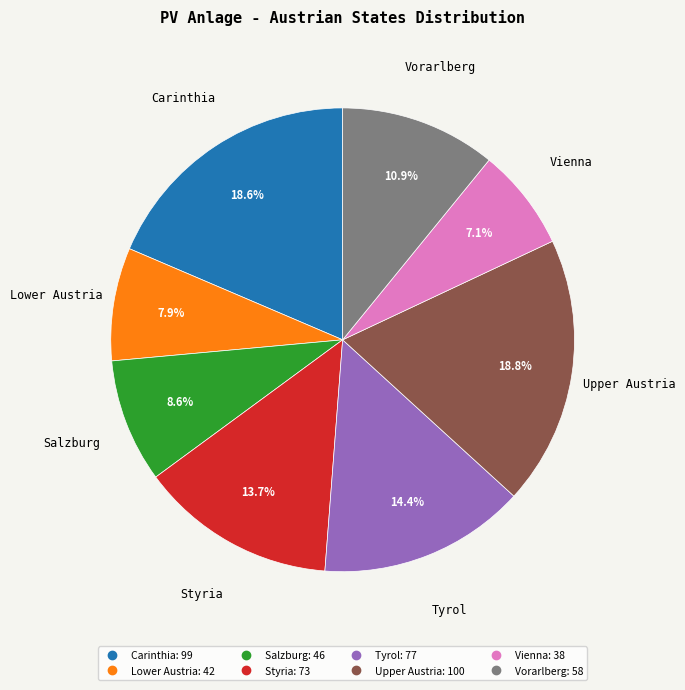

Which category has the smallest portion of the pie?

Vienna